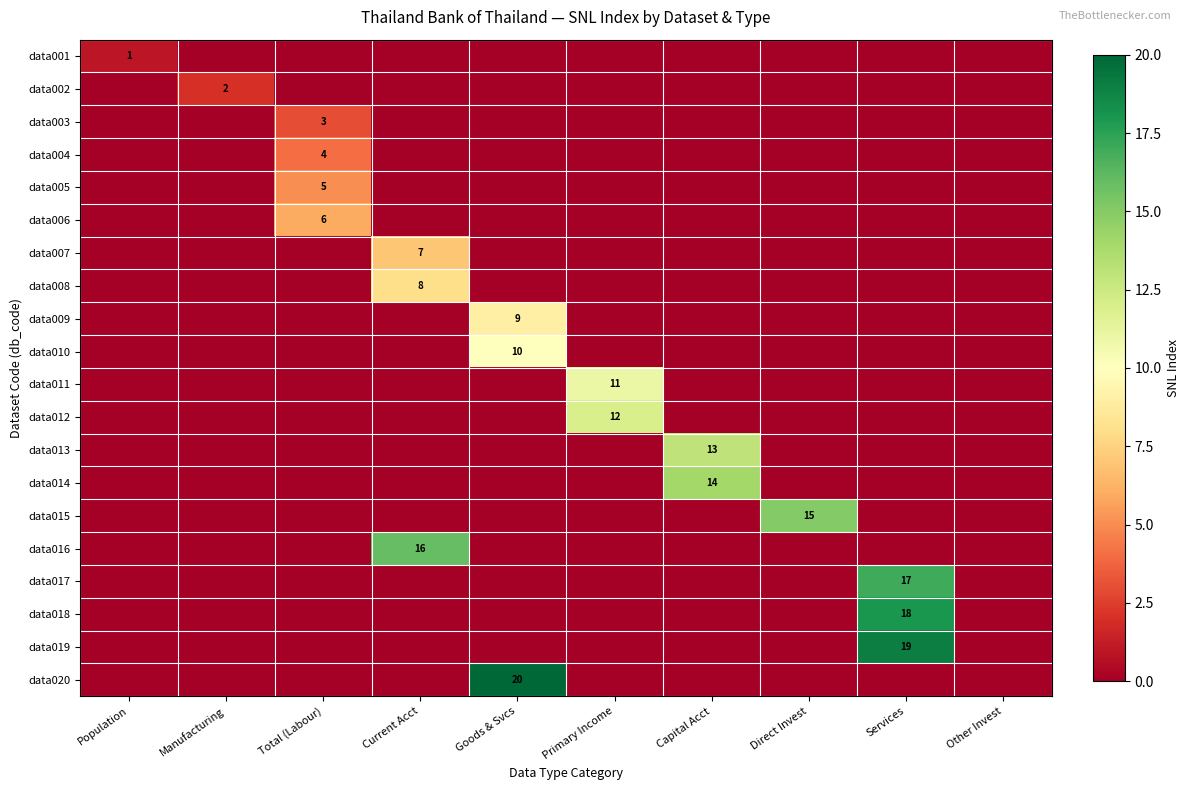

Where is data007 nearest to the value 3?

Population